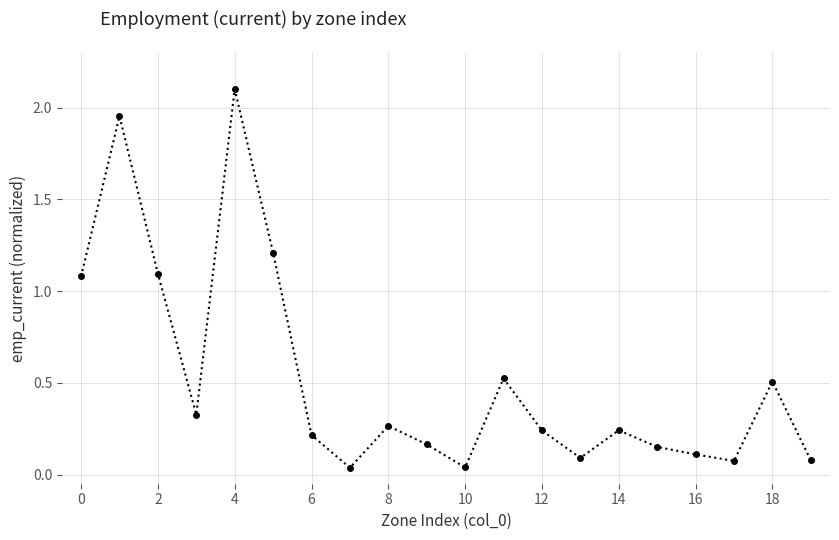

What is the sum of all values?

10.5